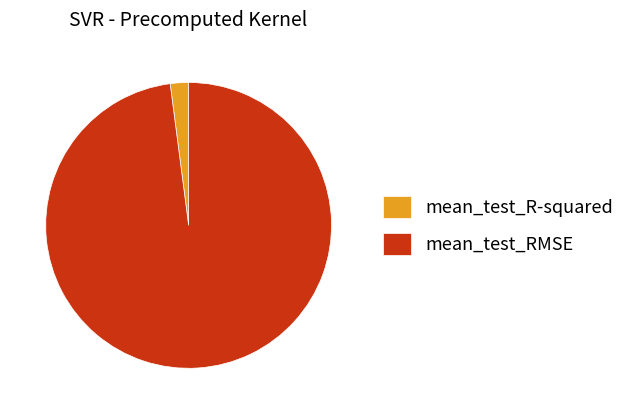

Which slice is the largest?

mean_test_RMSE